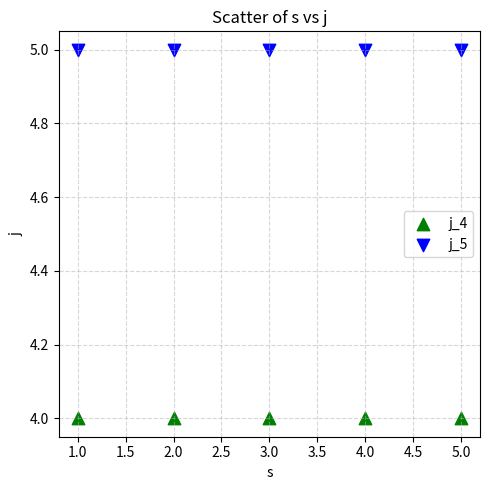

Which series contains the highest Y value?

j_5